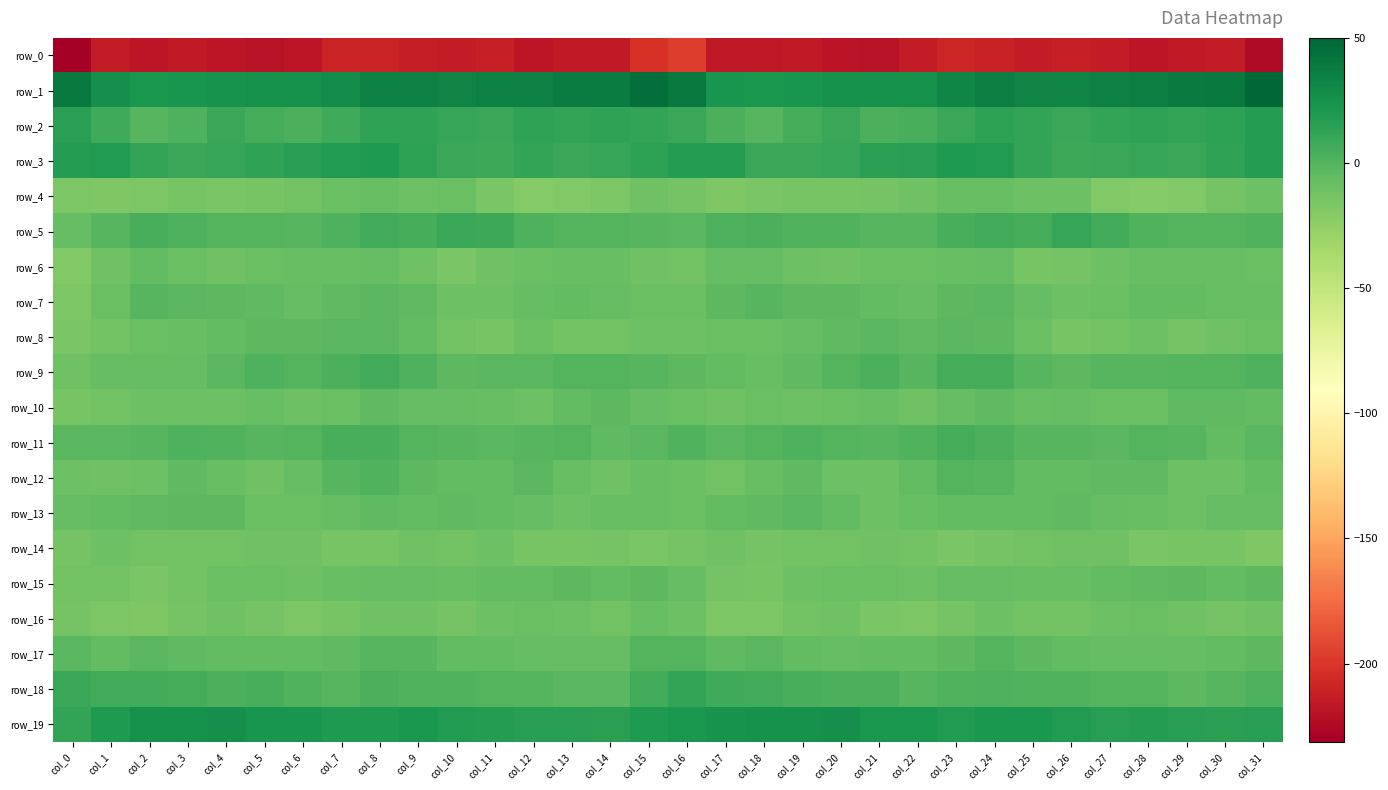

Is the value of row_2 at col_6 greater than the value of row_6 at col_24?

Yes